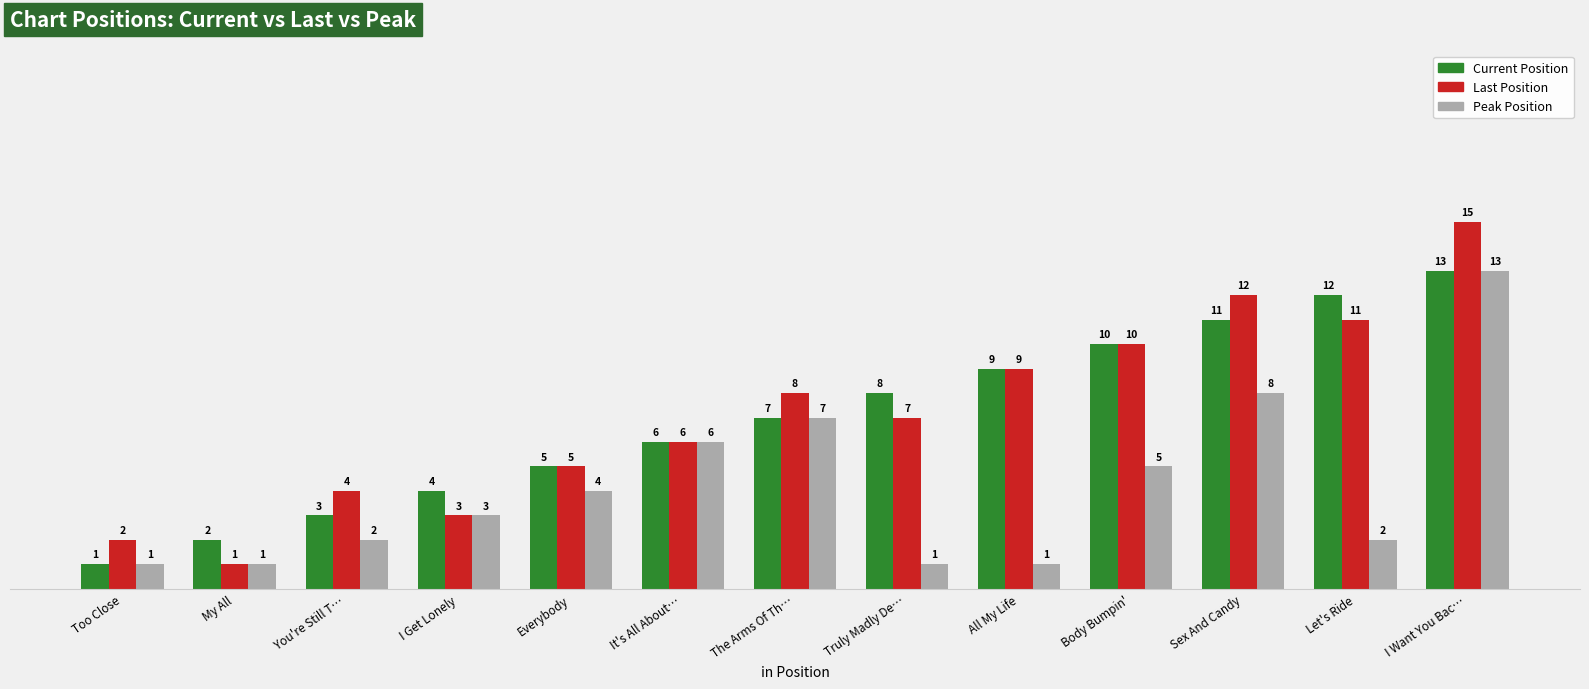

Is the value of Current Position at You're Still T… greater than the value of Last Position at All My Life?

No